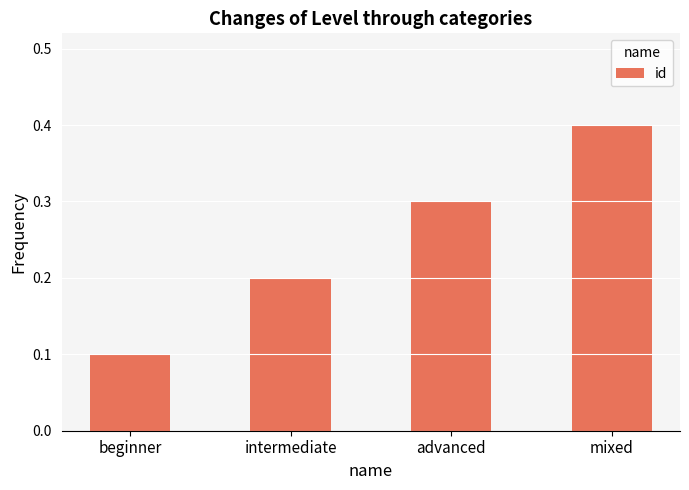

What is the difference between the maximum and minimum values?

0.3